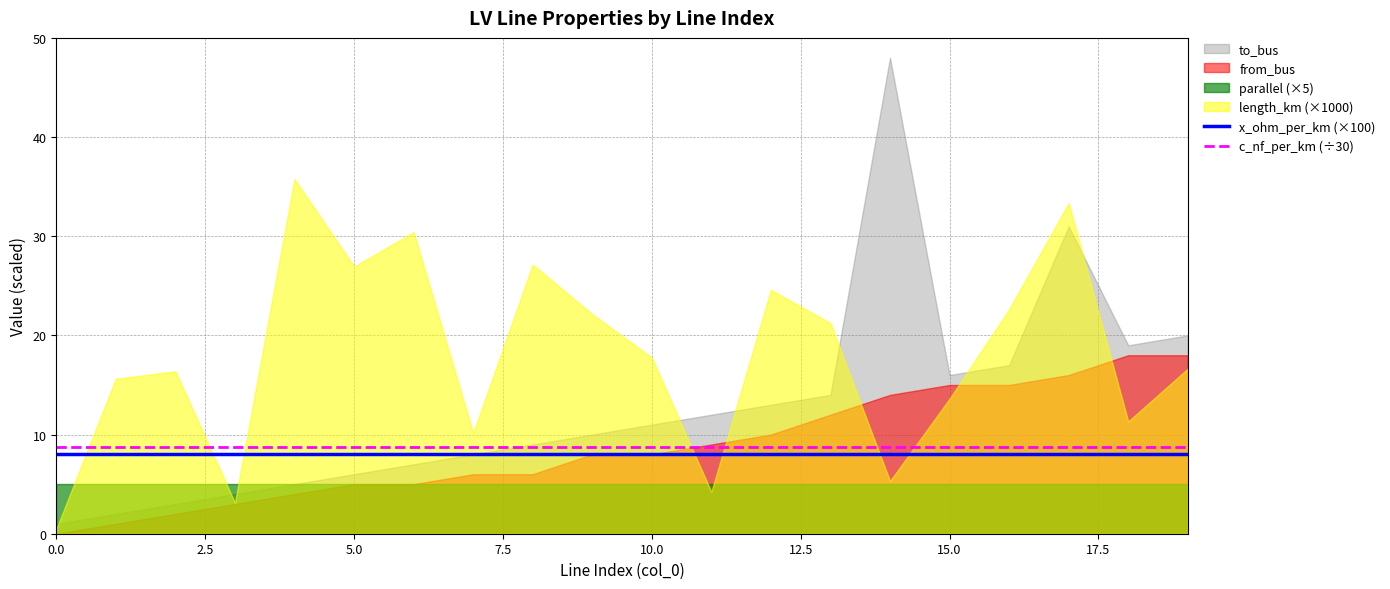

What is the maximum value for x_ohm_per_km (×100)?

8.0